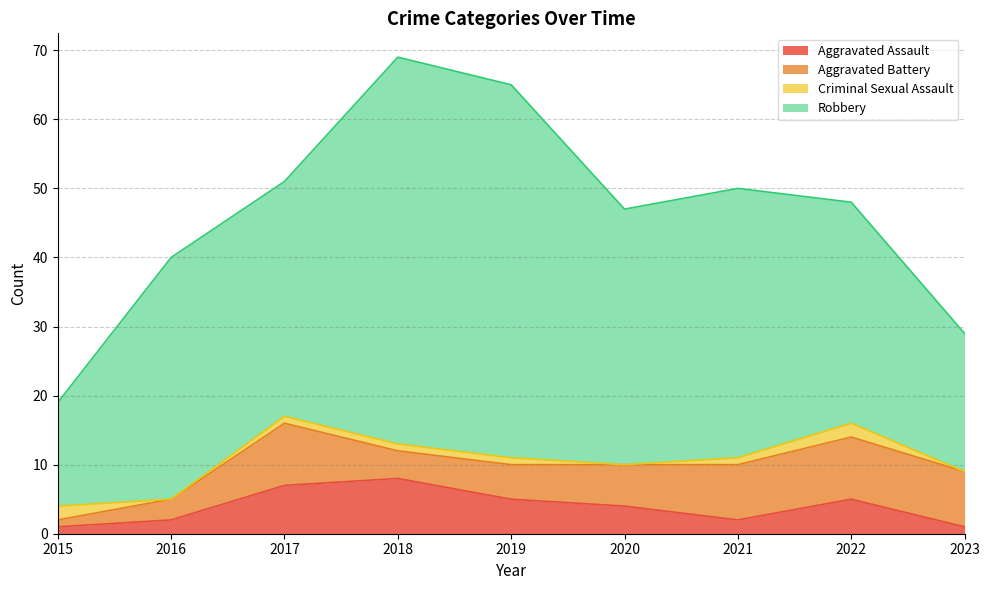

How many Criminal Sexual Assault values are between 0 and 1?

7